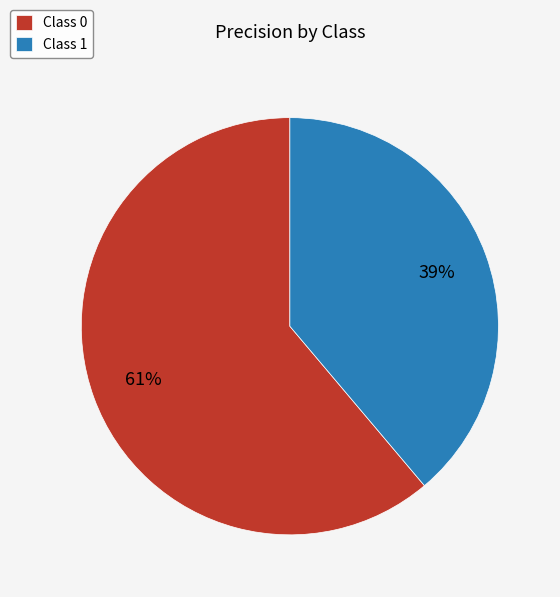

Combined, do Class 0 and Class 1 account for over 50%?

Yes